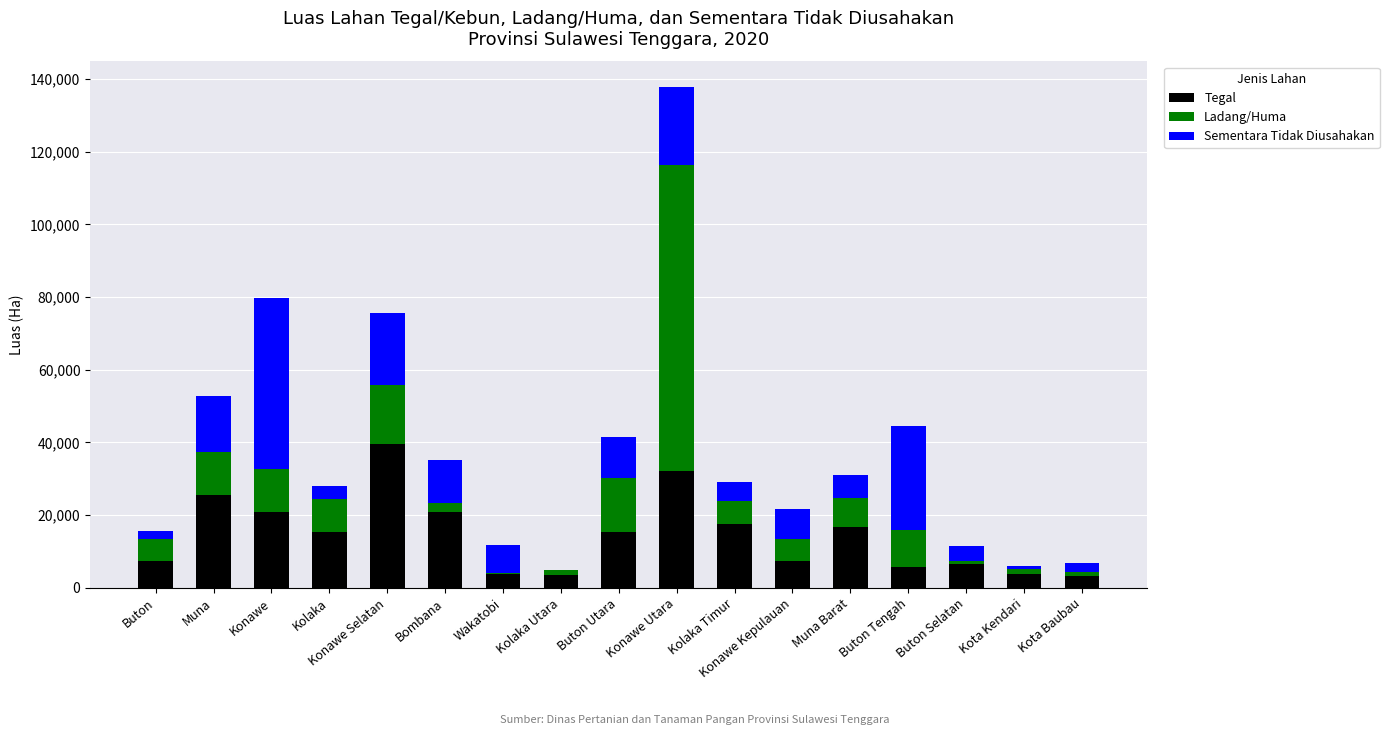

The value of Tegal at Buton Utara is 24747.2. True or false?

False